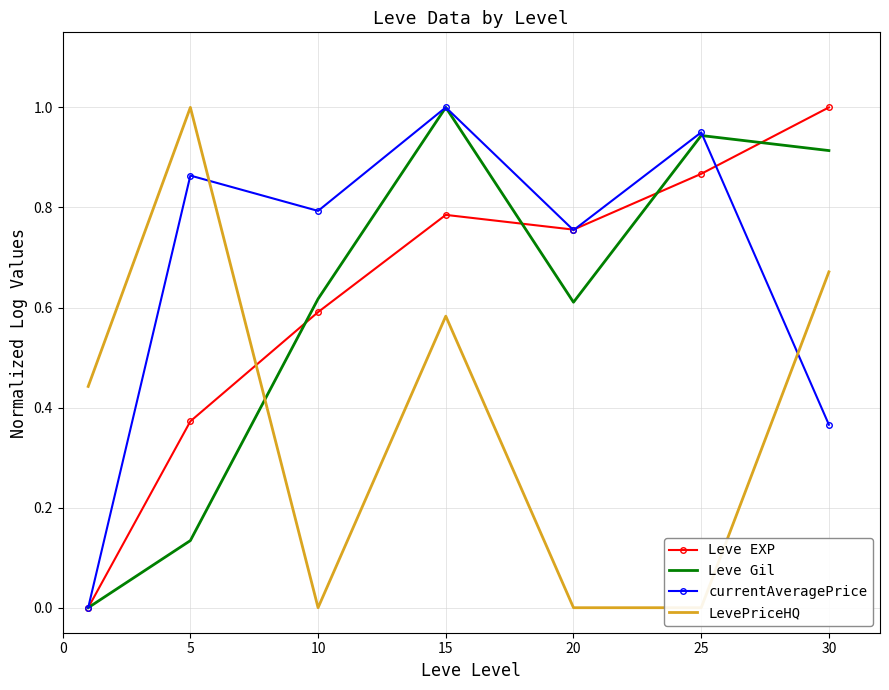

How many values in the Leve EXP series exceed 0?

6